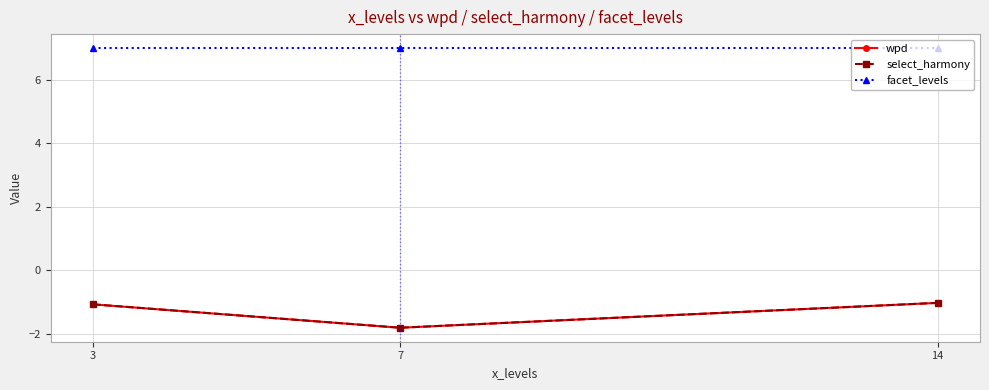

Is it true that facet_levels equals 7.0 at 3?

True